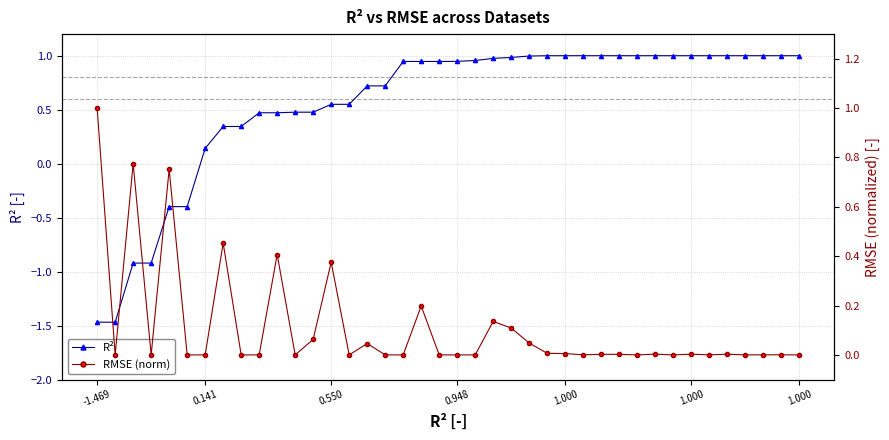

What is the difference between the highest and lowest values at 35?

1.0